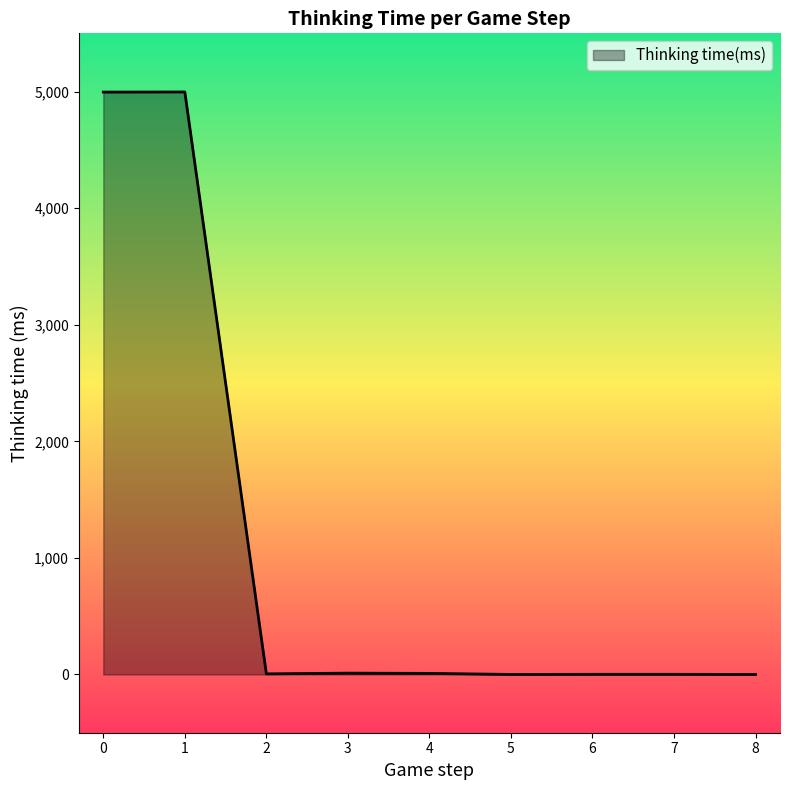

What is the difference between the maximum and minimum values?

4997